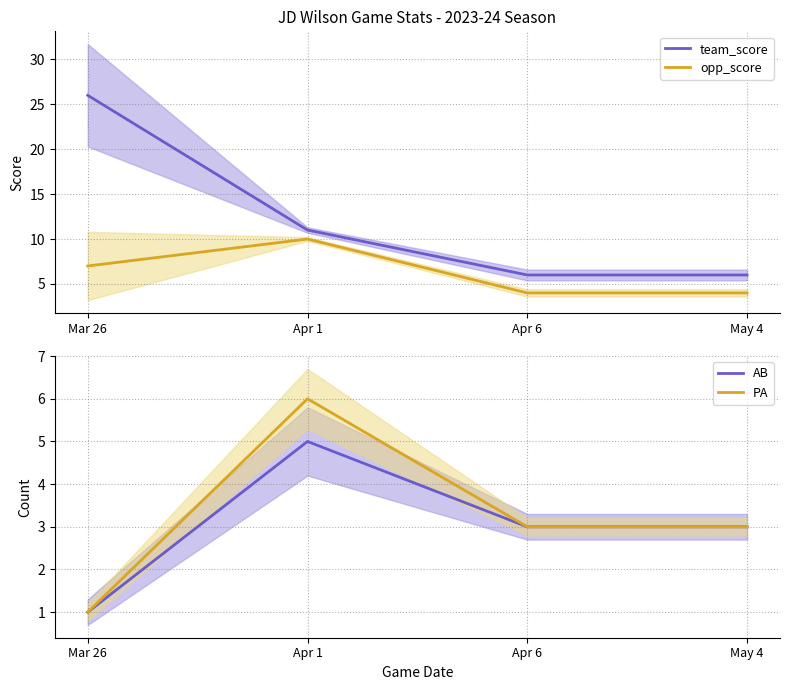

What is the sum of the team_score values at Mar 26 and May 4?

32